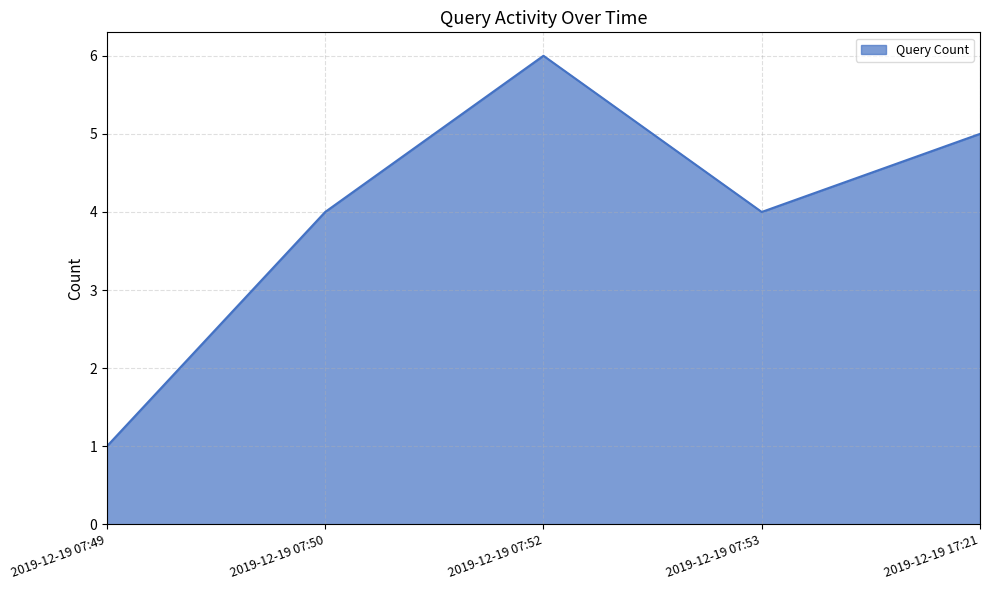

At which category does the data reach its first local valley?

2019-12-19 07:53